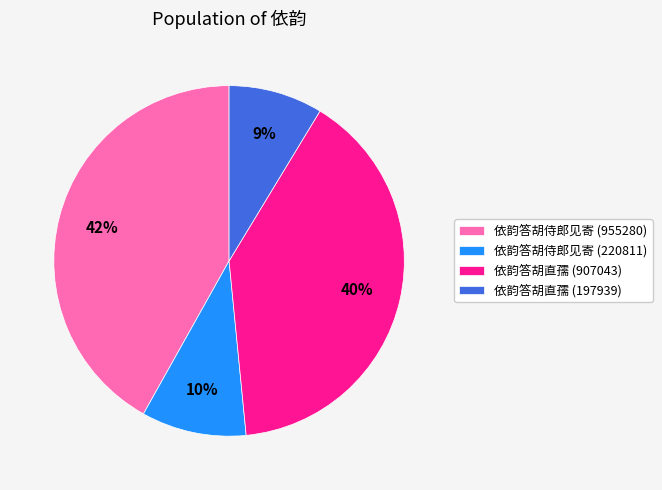

Count the number of slices in the pie.

4